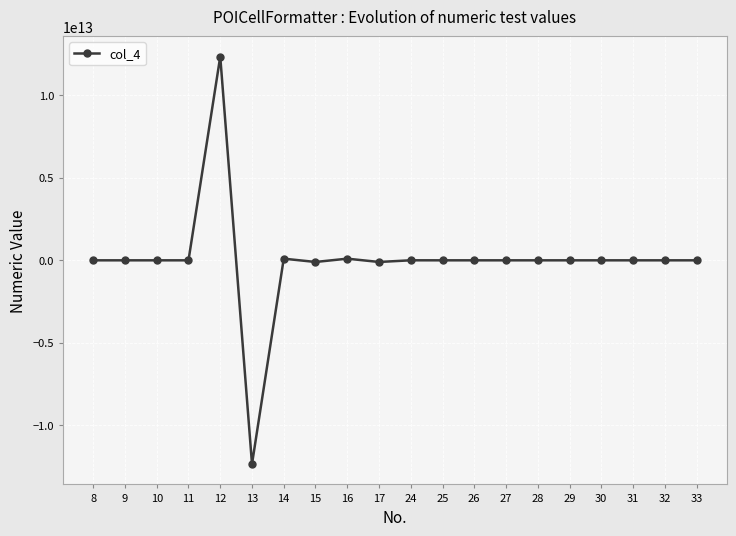

The value at 13 is -18464853454007.9. True or false?

False